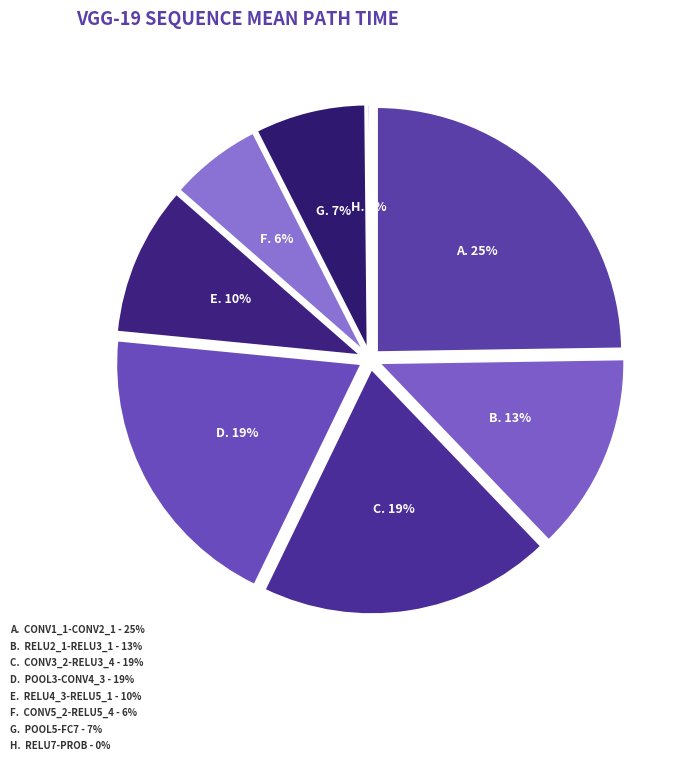

How much of the chart is everything except conv3_2-relu3_4?

80.7%